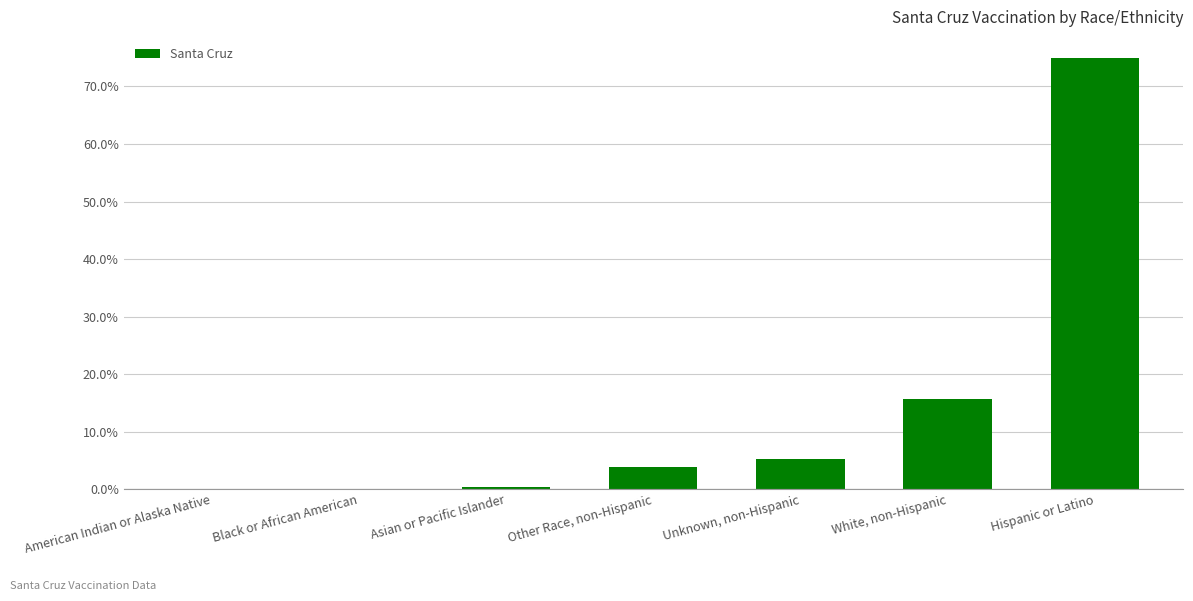

Read the value at White, non-Hispanic.

0.2